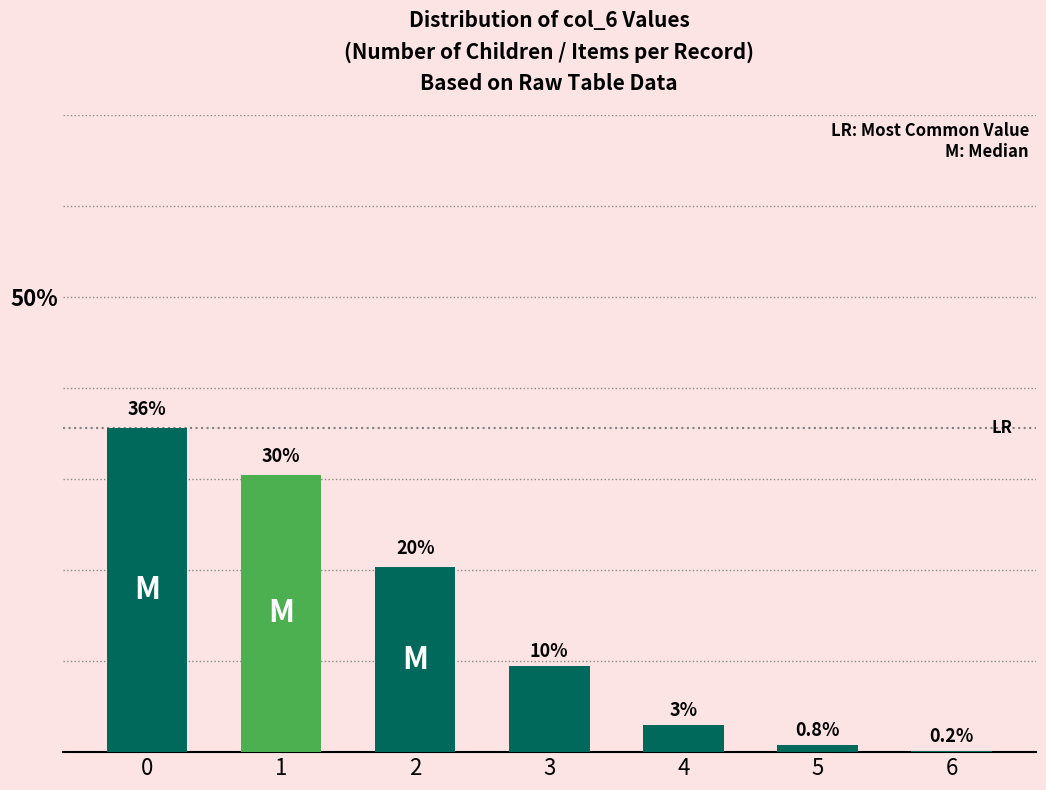

Are the bars horizontal?

No